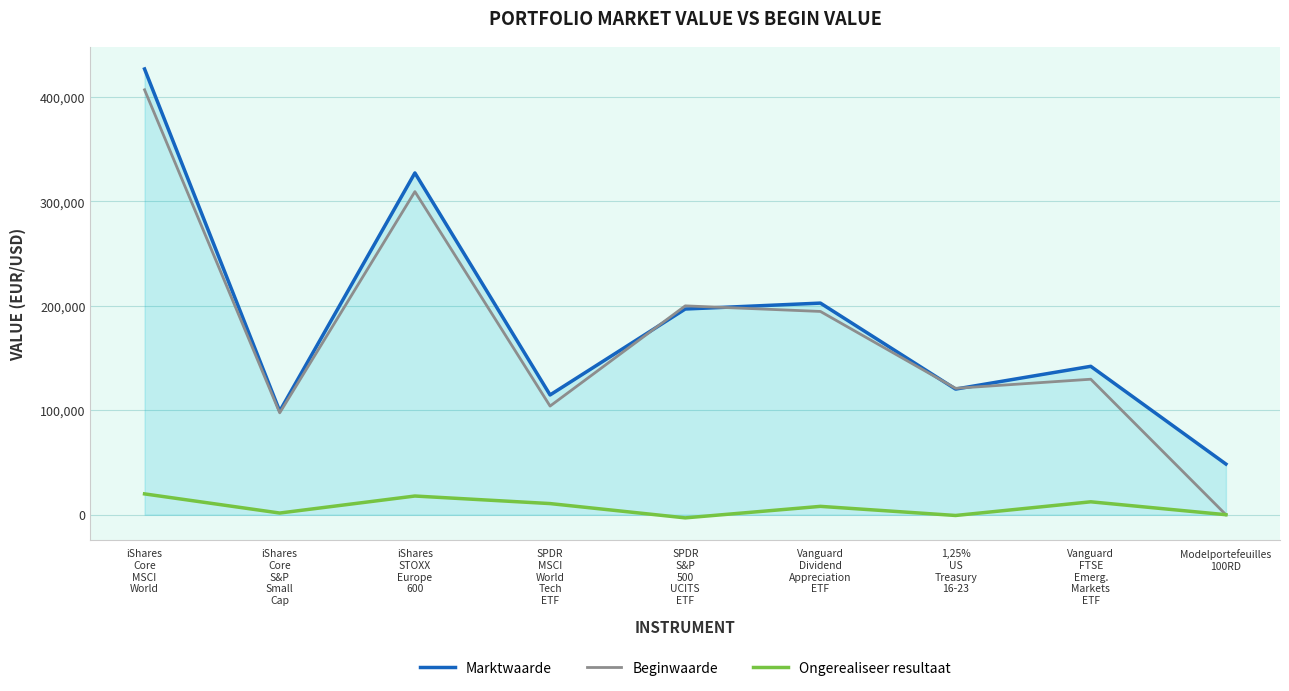

Does the chart display data point markers on the line(s)?

No